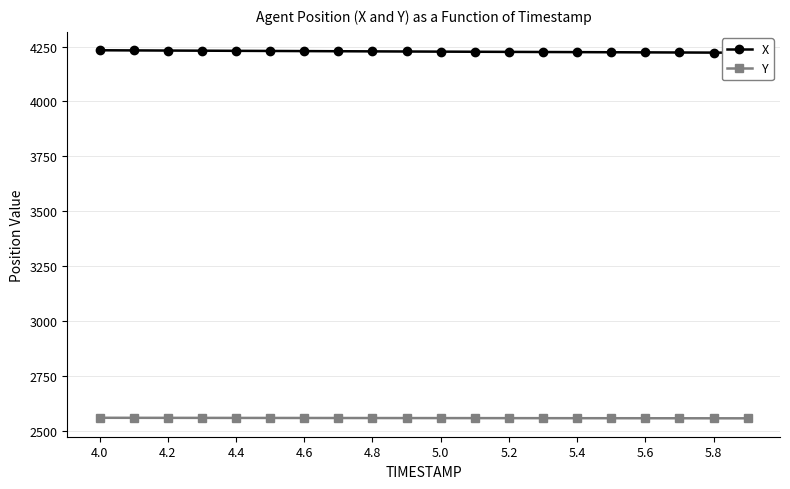

What is the minimum value for Y?

2559.2